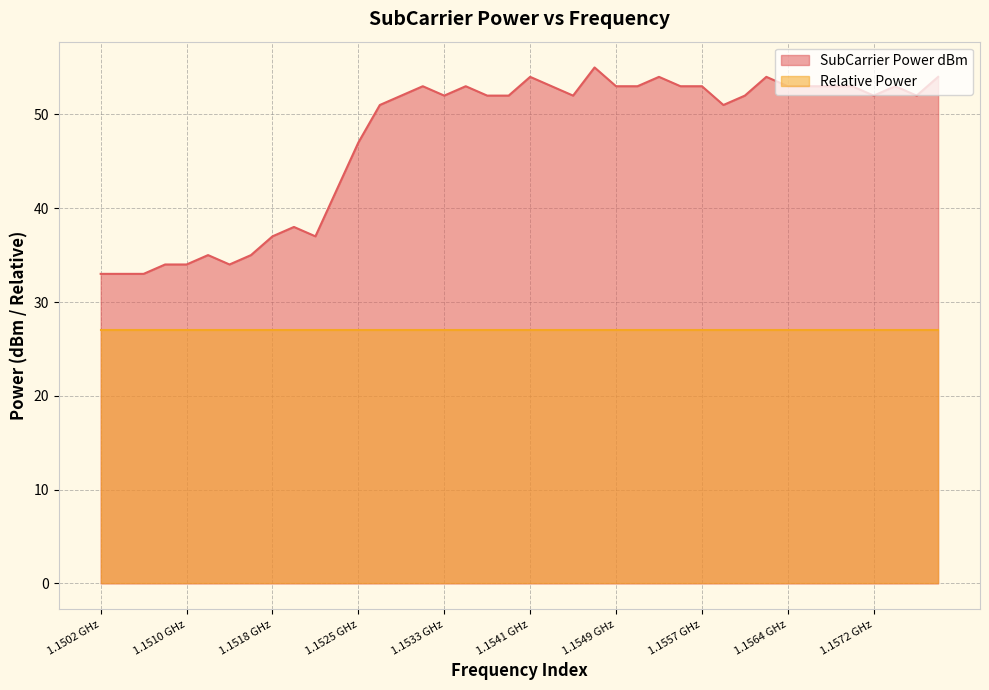

At 1.1525 GHz, list the series in order from smallest to largest.

Relative Power, SubCarrier Power dBm